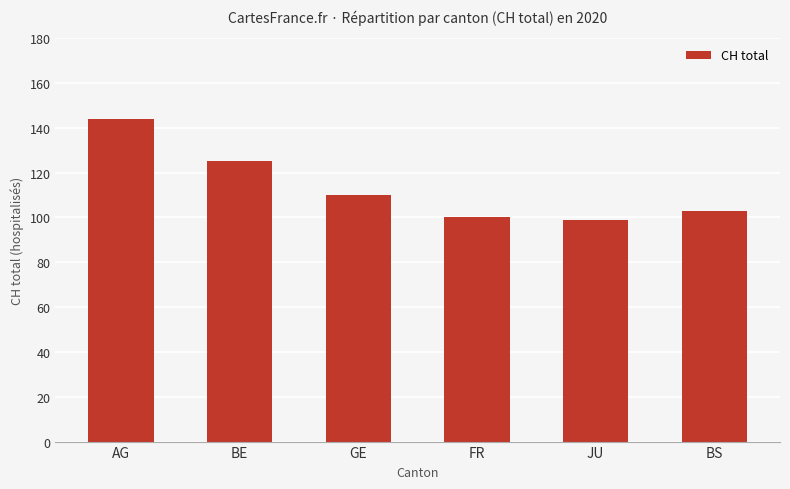

How many data points does each series have?

6